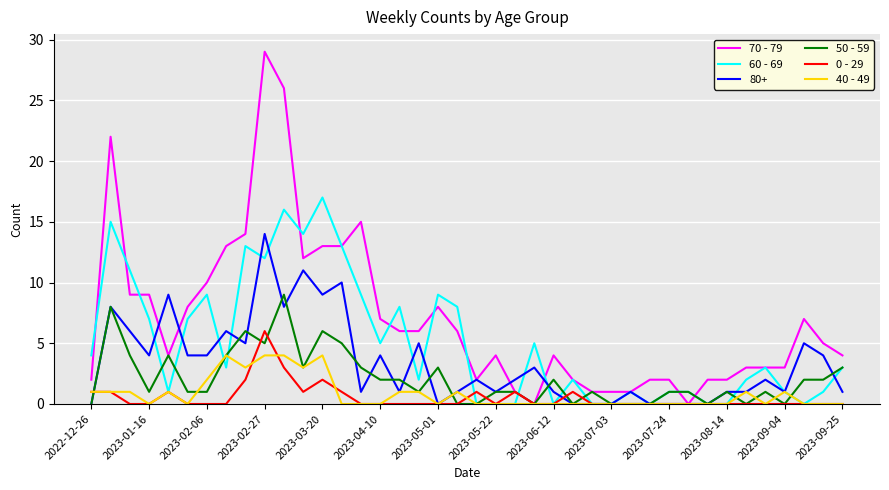

Which series has the widest spread of values?

70 - 79